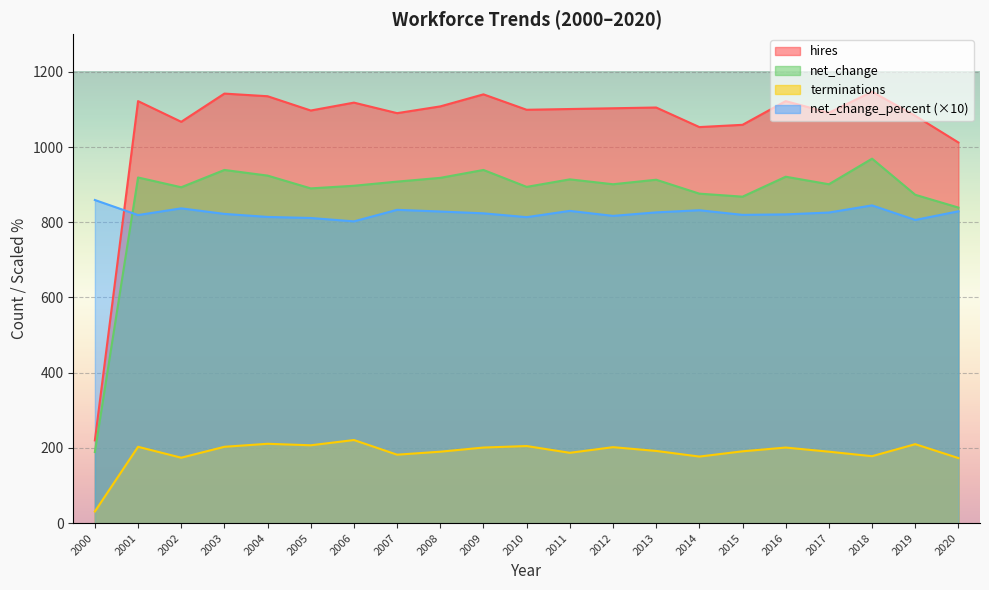

True or false: net_change has a value of 868.0 at 2015.

True